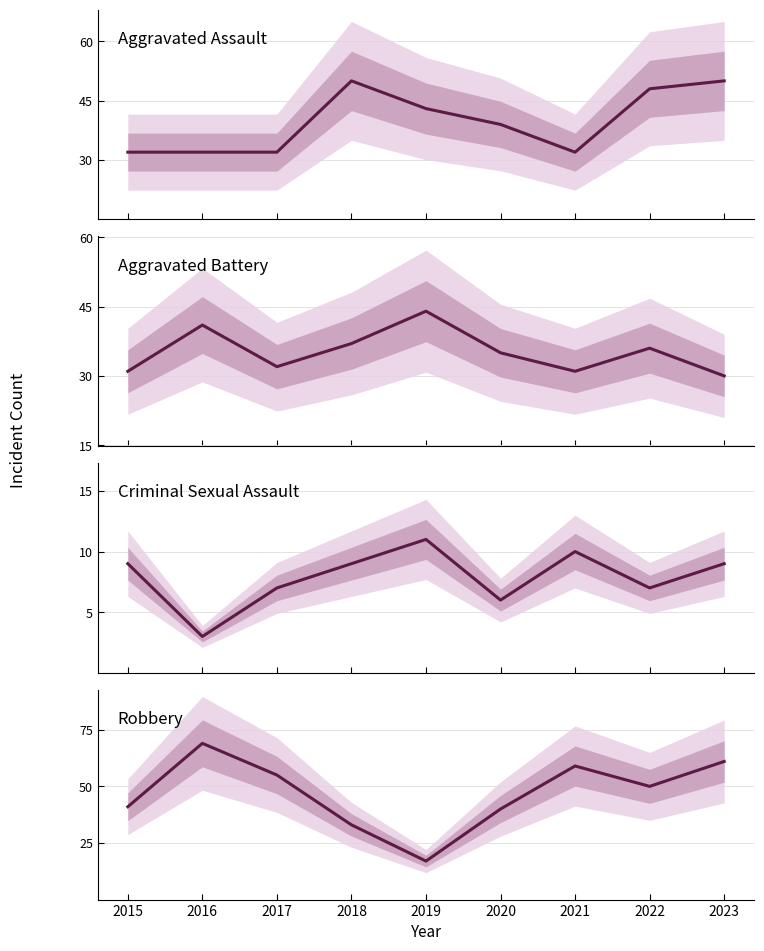

What is the difference between the second highest and second lowest values in the Criminal Sexual Assault series?

4